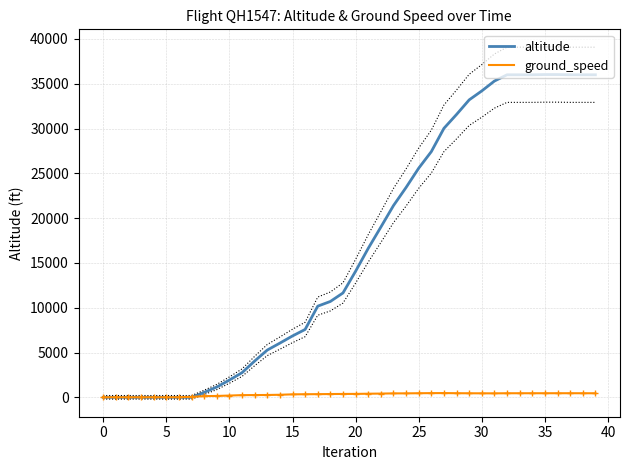

What is the minimum value for ground_speed?

6